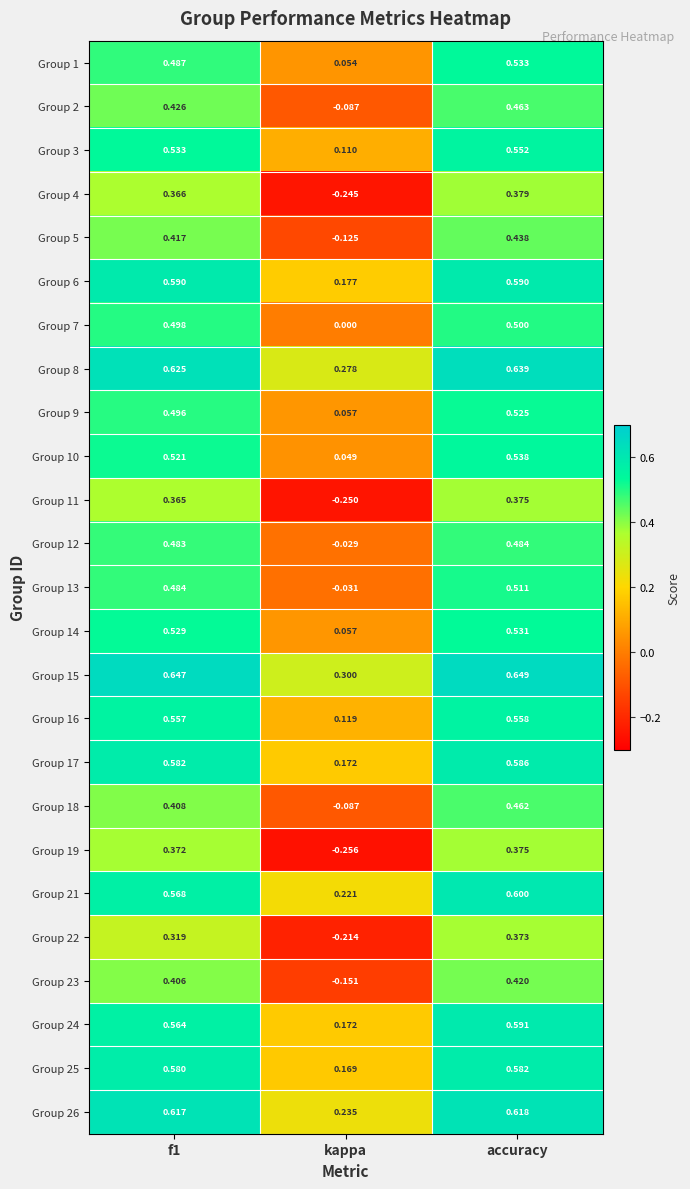

Which label corresponds to the largest value in the chart?

accuracy